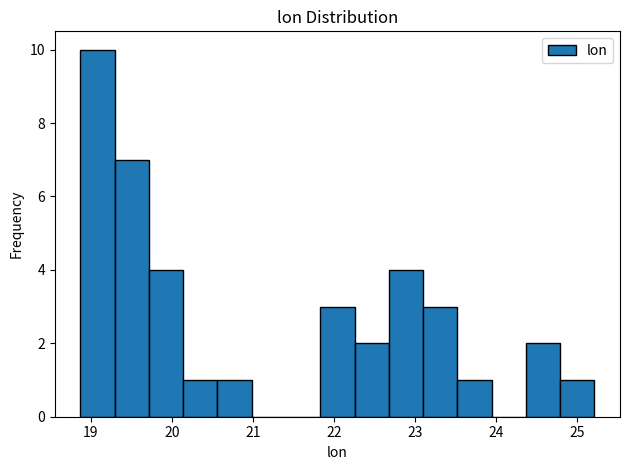

Reading left to right, list every bar in this chart as the range it spans on the x-axis followed by its height. Neither the bar edges nor the heights are printed on the chart, so give them approximately, as read against the axes.

18.9 to 19.3: 10
19.3 to 19.7: 7
19.7 to 20.1: 4
20.1 to 20.6: 1
20.6 to 21.0: 1
21.0 to 21.4: 0
21.4 to 21.8: 0
21.8 to 22.3: 3
22.3 to 22.7: 2
22.7 to 23.1: 4
23.1 to 23.5: 3
23.5 to 23.9: 1
23.9 to 24.4: 0
24.4 to 24.8: 2
24.8 to 25.2: 1